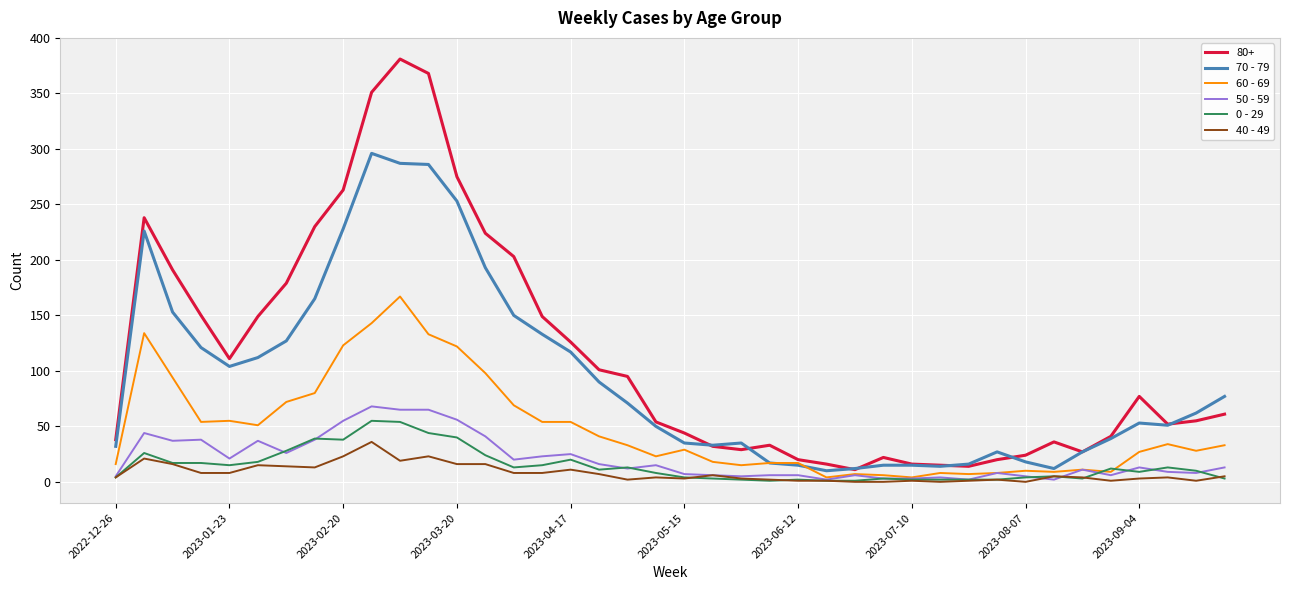

Which series has the widest spread of values?

80+